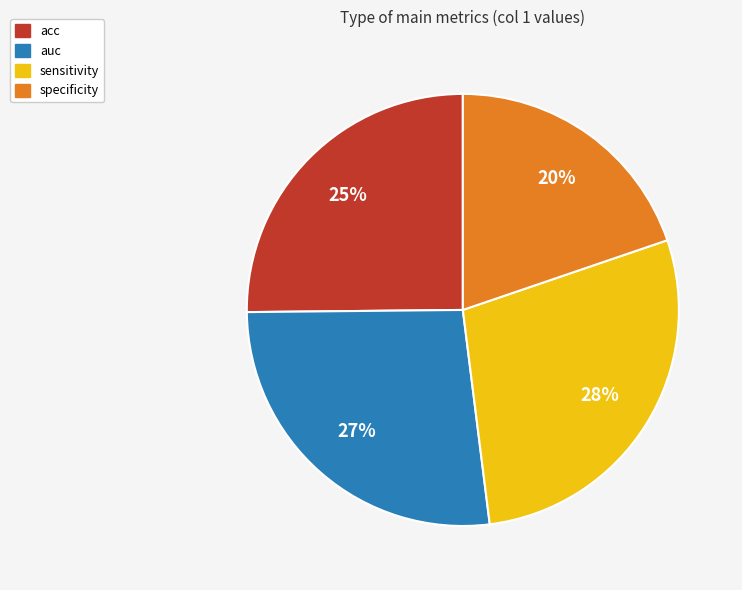

To the nearest percent, what is the difference between the largest and smallest slice percentages?

8%